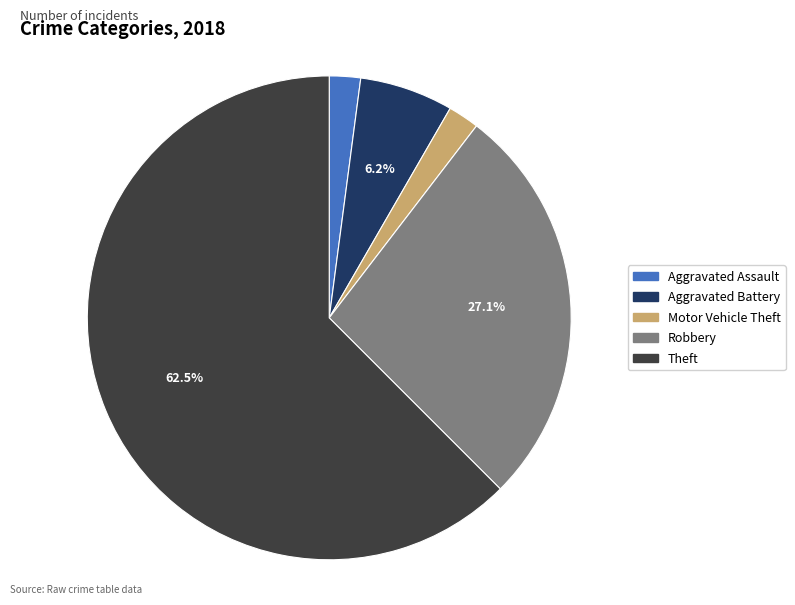

How many segments does this pie chart have?

5